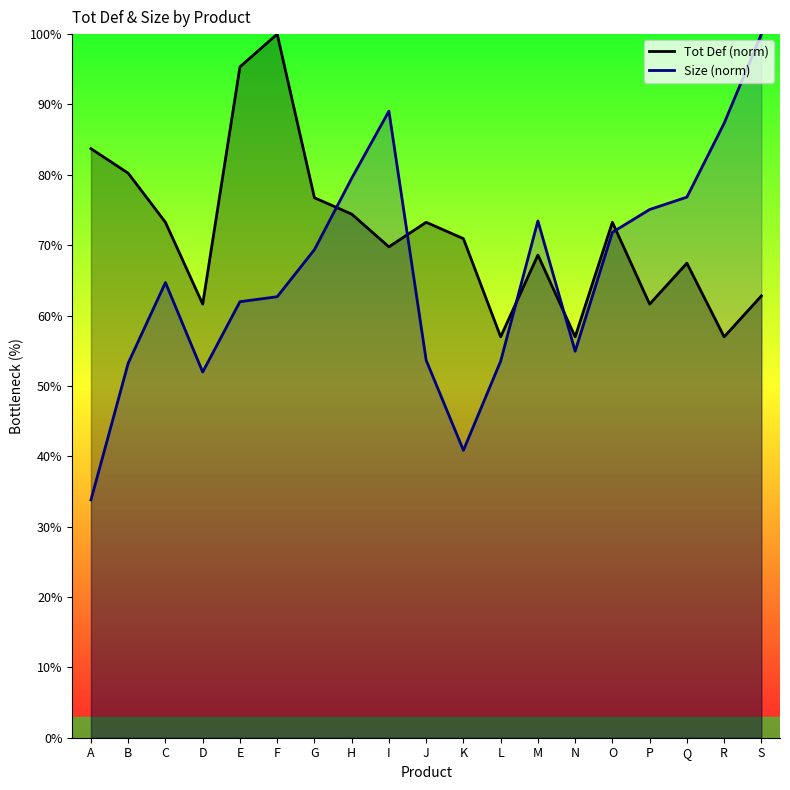

What is the value of the Tot Def point at the 8th from the left?

74.4